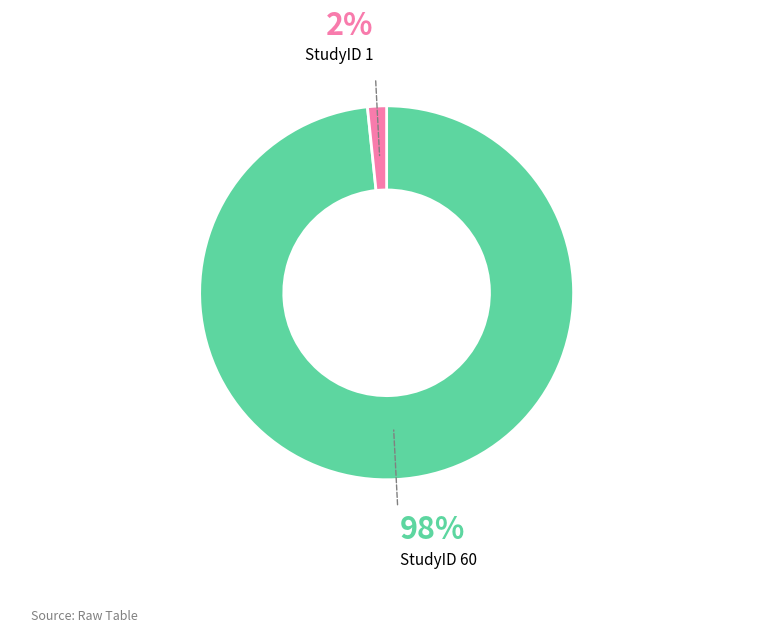

To the nearest percent, what portion does StudyID 60 represent?

98%